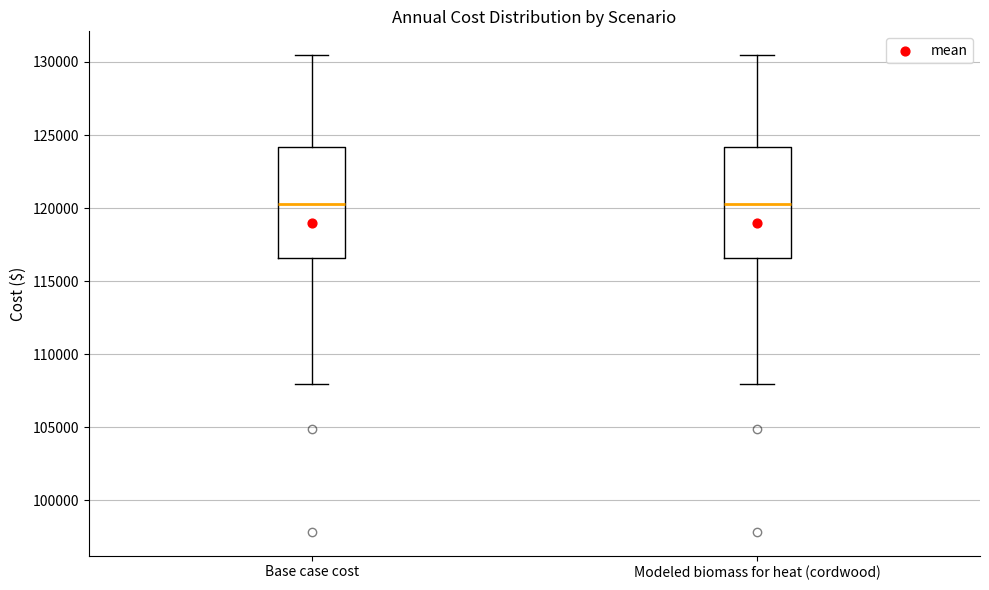

Reading left to right, read every box against the y-axis: the position of its median line, the range the box covers, and the ends of its whiskers. The values are not printed on the chart, so give them approximately, as read against the axis.

Base case cost: median 120500, box 116500 to 124000, whiskers 108000 to 130500
Modeled biomass for heat (cordwood): median 120500, box 116500 to 124000, whiskers 108000 to 130500